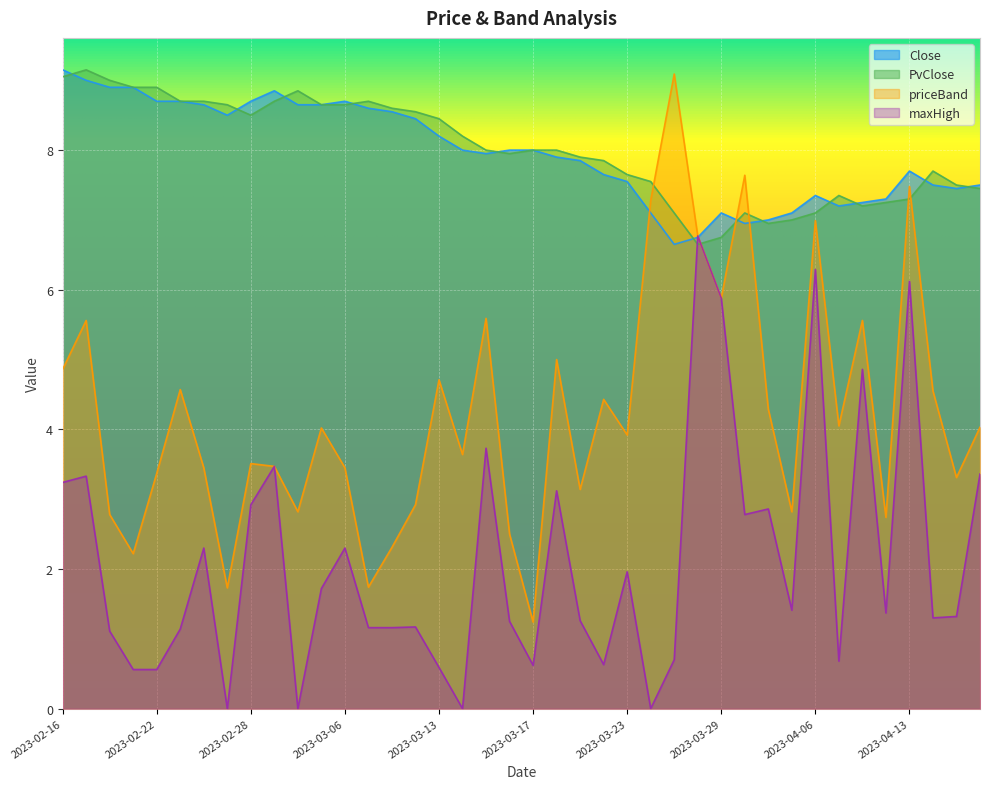

Which label corresponds to the largest value in the chart?

2023-02-16